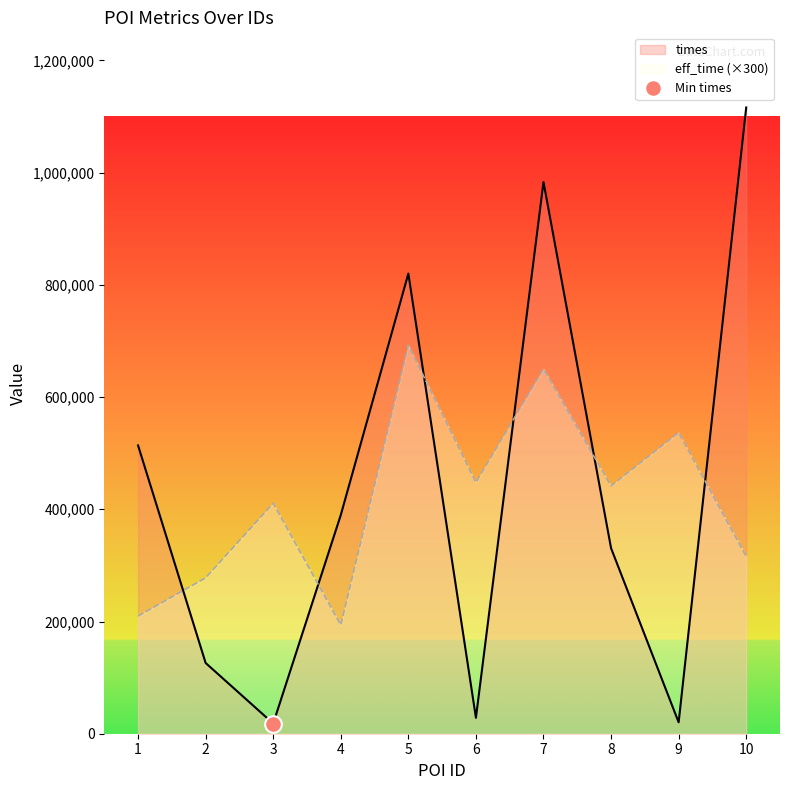

In eff_time, how many points are higher than both neighbors (excluding endpoints)?

4